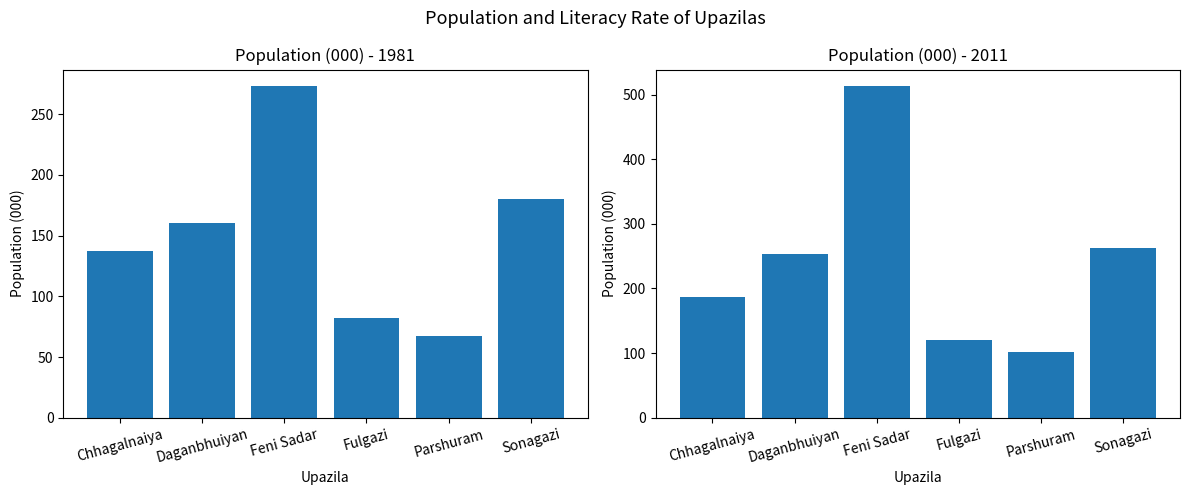

What is the difference between the Population (000) - 2011 values at Parshuram and Sonagazi?

162